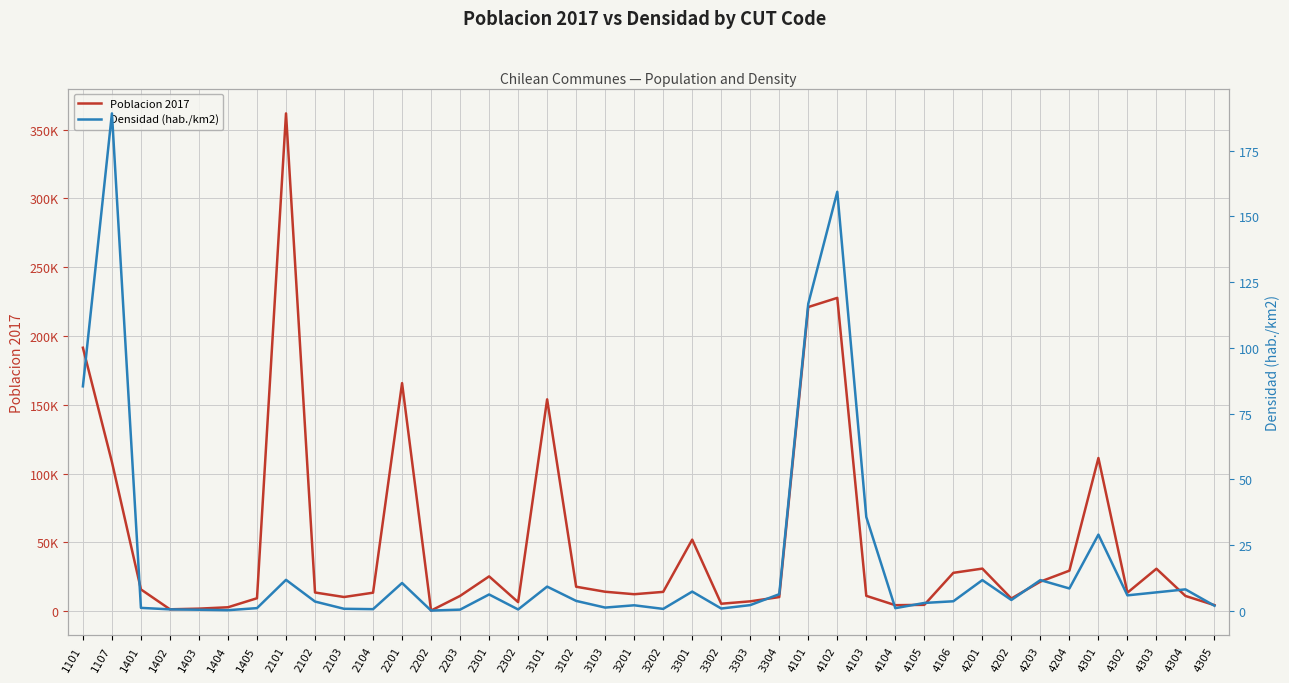

True or false: Poblacion 2017 and Densidad (hab./km2) intersect in this chart.

False